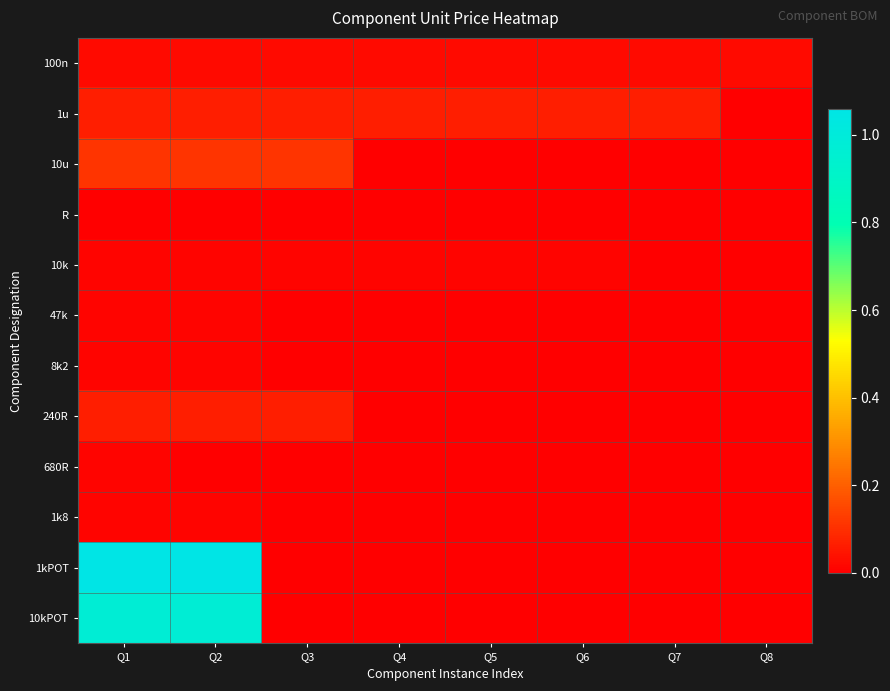

Reading left to right, what are all the values shown in this chart?

100n: Q1=0.0	Q2=0.0	Q3=0.0	Q4=0.0	Q5=0.0	Q6=0.0	Q7=0.0	Q8=0.0
1u: Q1=0.1	Q2=0.1	Q3=0.1	Q4=0.1	Q5=0.1	Q6=0.1	Q7=0.1	Q8=0.0
10u: Q1=0.1	Q2=0.1	Q3=0.1	Q4=0.0	Q5=0.0	Q6=0.0	Q7=0.0	Q8=0.0
R: Q1=0.0	Q2=0.0	Q3=0.0	Q4=0.0	Q5=0.0	Q6=0.0	Q7=0.0	Q8=0.0
10k: Q1=0.0	Q2=0.0	Q3=0.0	Q4=0.0	Q5=0.0	Q6=0.0	Q7=0.0	Q8=0.0
47k: Q1=0.0	Q2=0.0	Q3=0.0	Q4=0.0	Q5=0.0	Q6=0.0	Q7=0.0	Q8=0.0
8k2: Q1=0.0	Q2=0.0	Q3=0.0	Q4=0.0	Q5=0.0	Q6=0.0	Q7=0.0	Q8=0.0
240R: Q1=0.1	Q2=0.1	Q3=0.1	Q4=0.0	Q5=0.0	Q6=0.0	Q7=0.0	Q8=0.0
680R: Q1=0.0	Q2=0.0	Q3=0.0	Q4=0.0	Q5=0.0	Q6=0.0	Q7=0.0	Q8=0.0
1k8: Q1=0.0	Q2=0.0	Q3=0.0	Q4=0.0	Q5=0.0	Q6=0.0	Q7=0.0	Q8=0.0
1kPOT: Q1=1.1	Q2=1.1	Q3=0.0	Q4=0.0	Q5=0.0	Q6=0.0	Q7=0.0	Q8=0.0
10kPOT: Q1=1.0	Q2=1.0	Q3=0.0	Q4=0.0	Q5=0.0	Q6=0.0	Q7=0.0	Q8=0.0